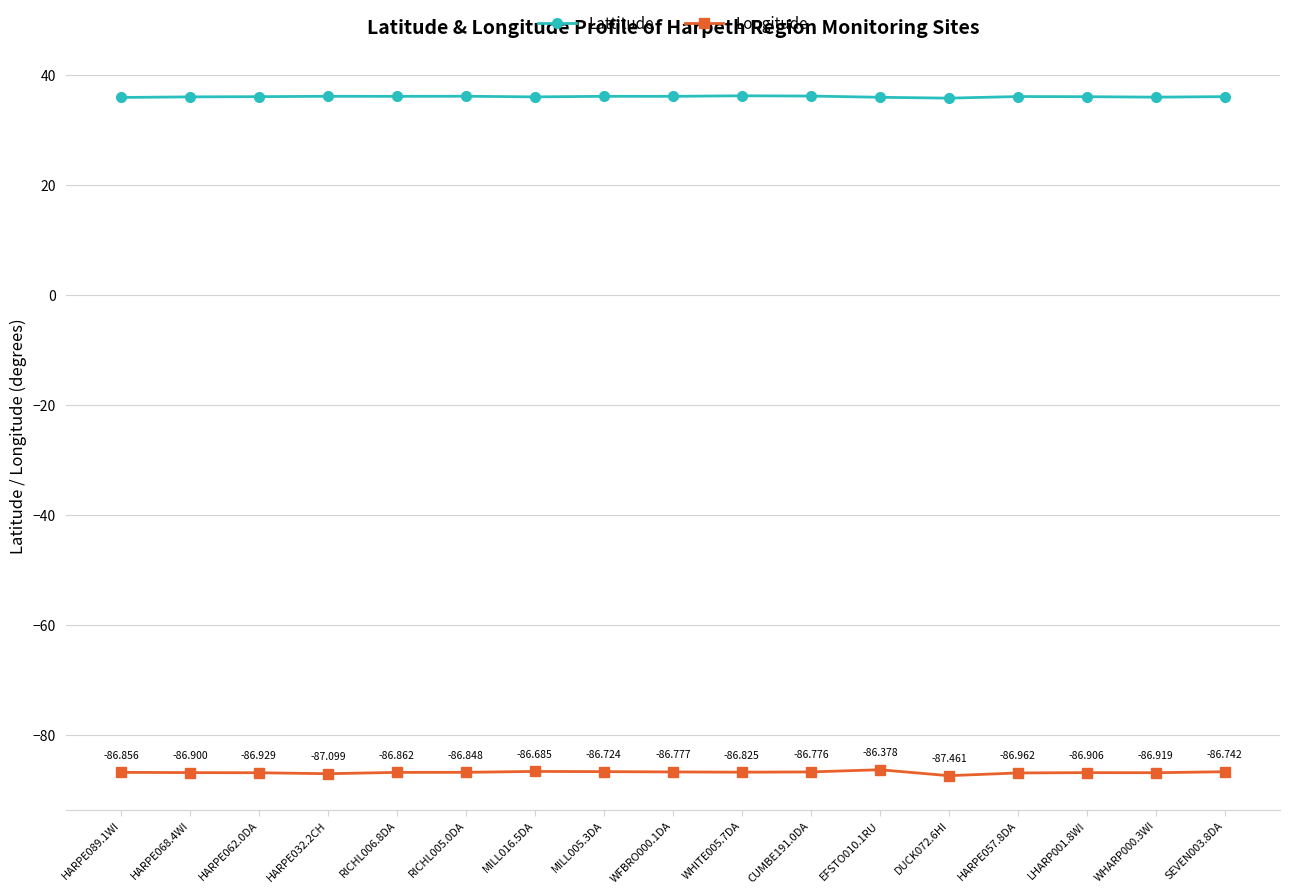

At which category is the sum across all series the highest?

EFSTO010.1RU